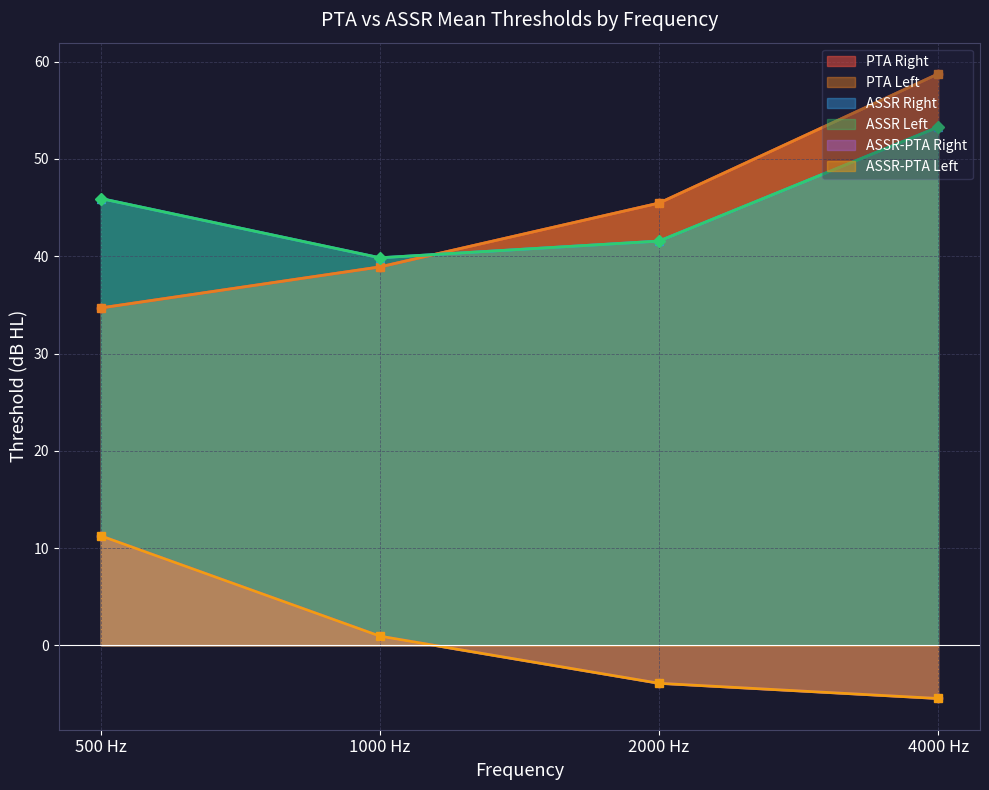

What is the difference between the maximum and minimum values in the ASSR Left series?

13.4